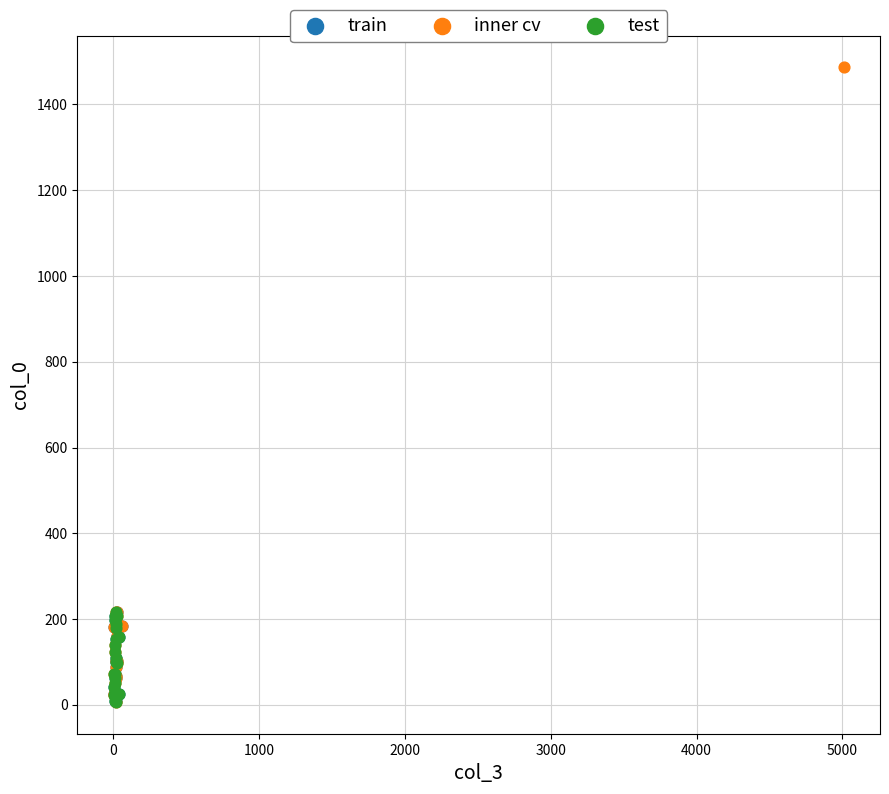

What are all the series names shown in the legend?

train, inner cv, test